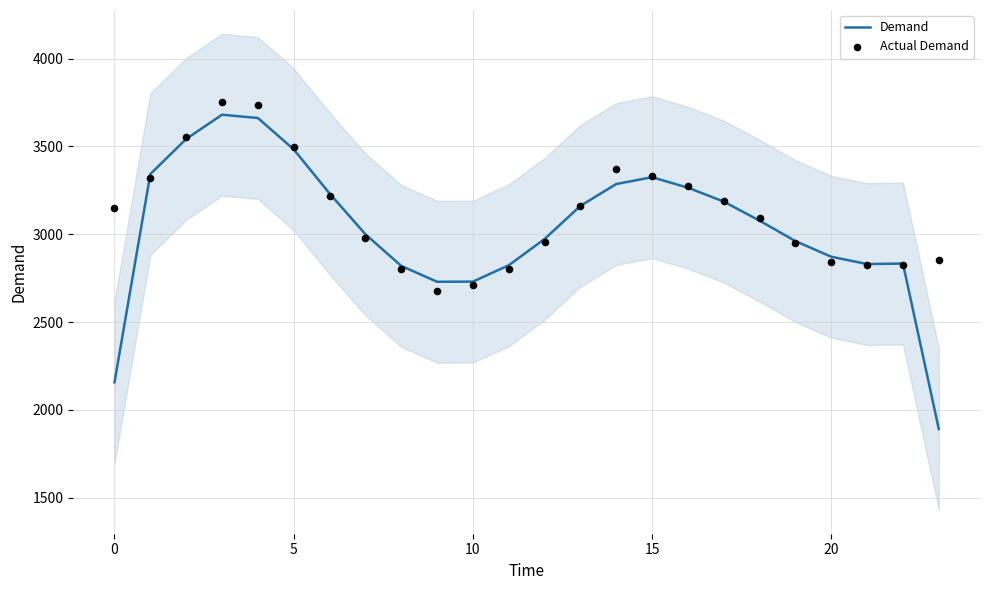

What is the maximum value for Demand?

3680.3